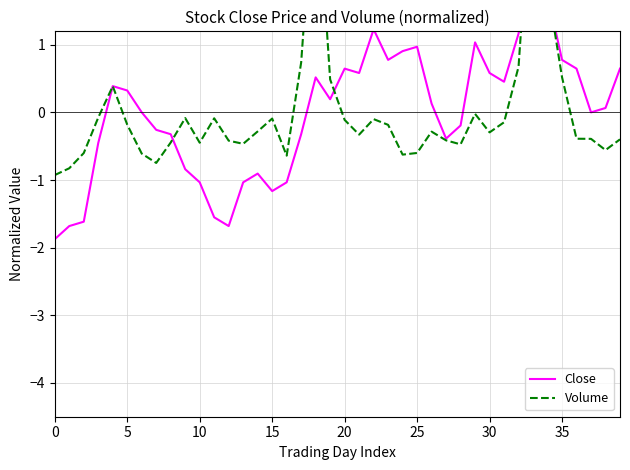

Rank the series at 27 from lowest to highest value.

Volume, Close